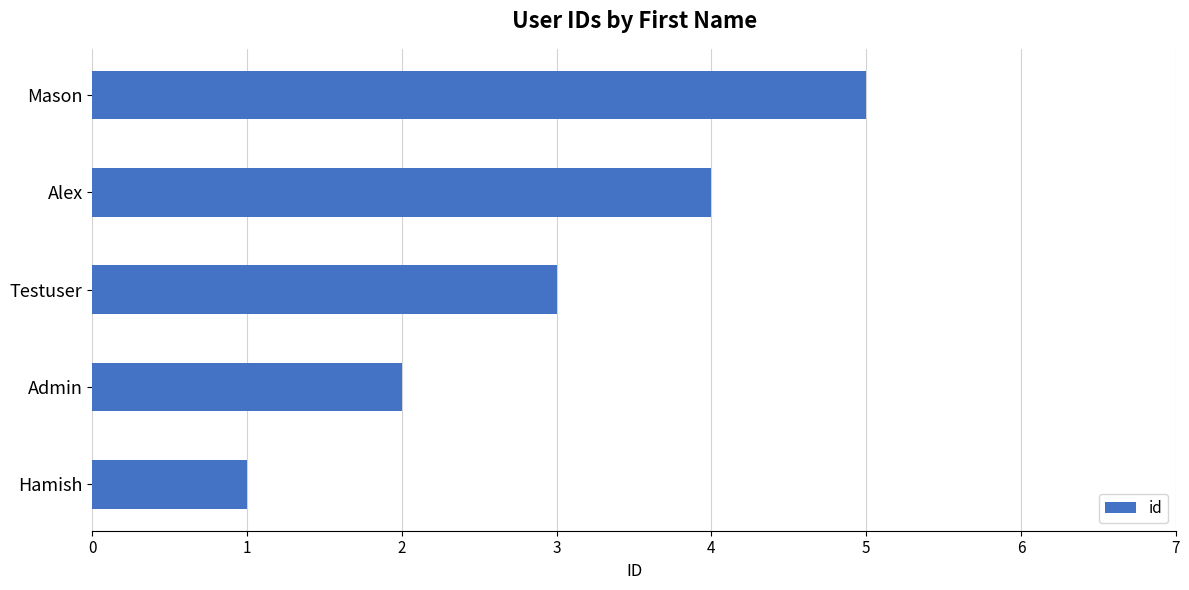

What is the average value?

3